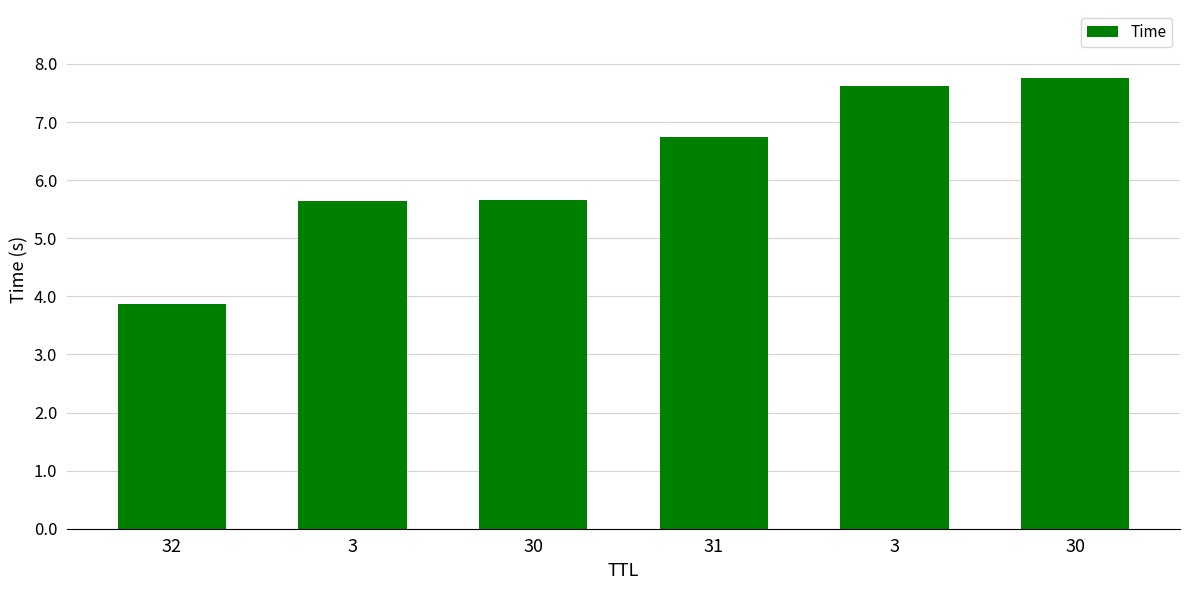

What is the approximate value at 3?

5.6